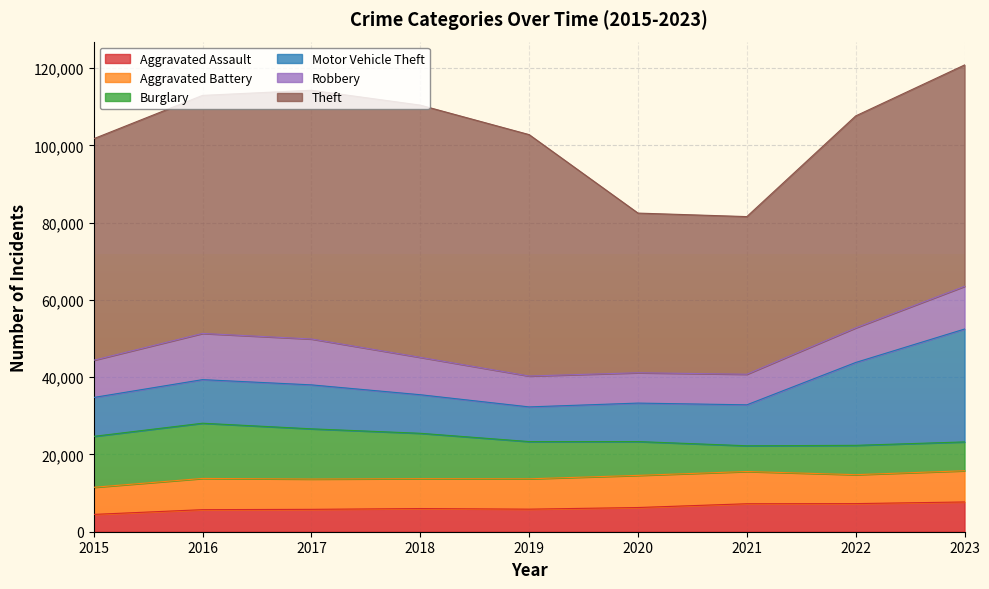

Rank the categories by Aggravated Assault value from lowest to highest.

2015, 2016, 2017, 2019, 2018, 2020, 2021, 2022, 2023